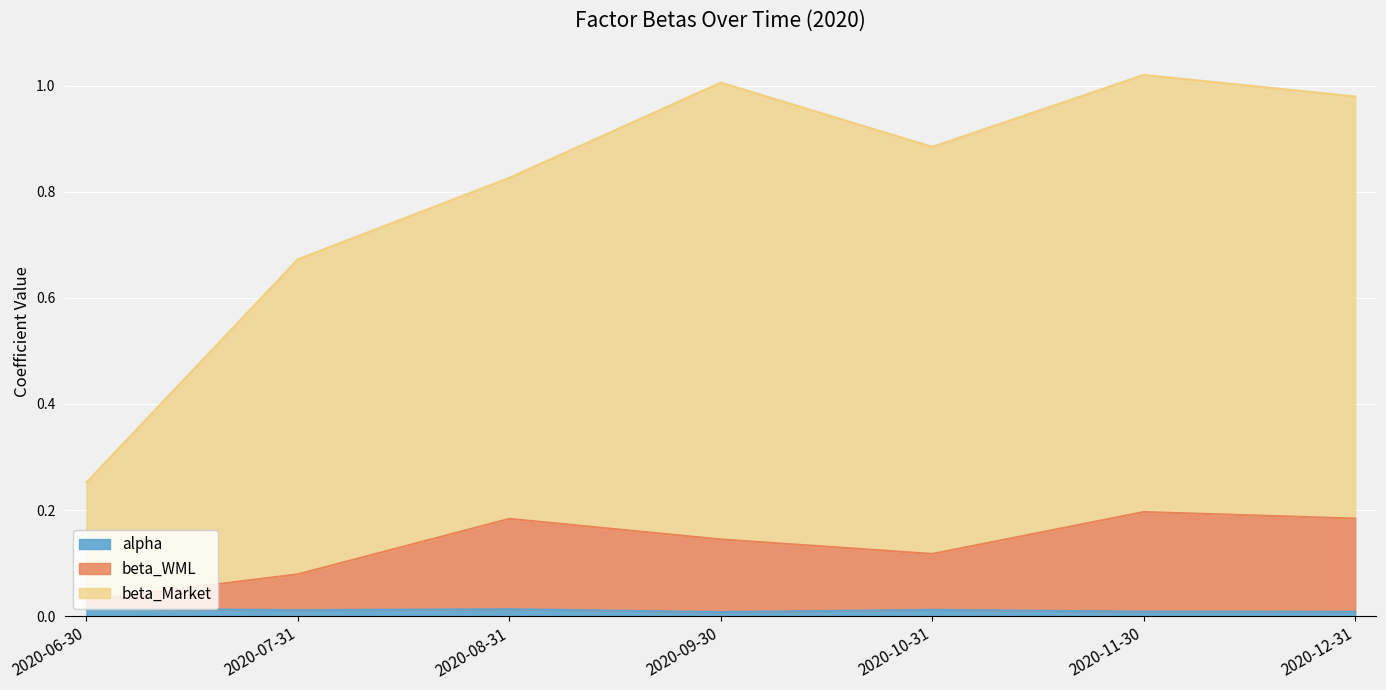

At which category does the chart reach its minimum across all series?

2020-09-30